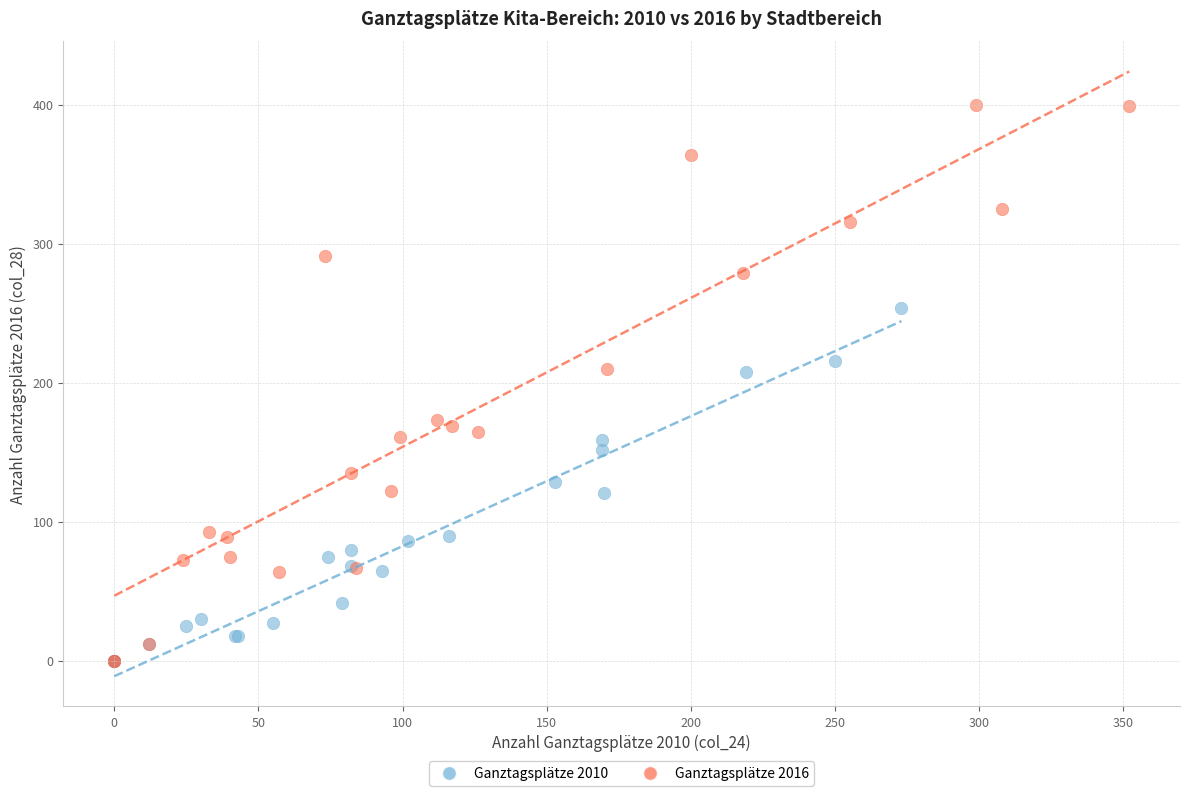

Which series reaches the maximum Y coordinate?

Ganztagsplätze 2016